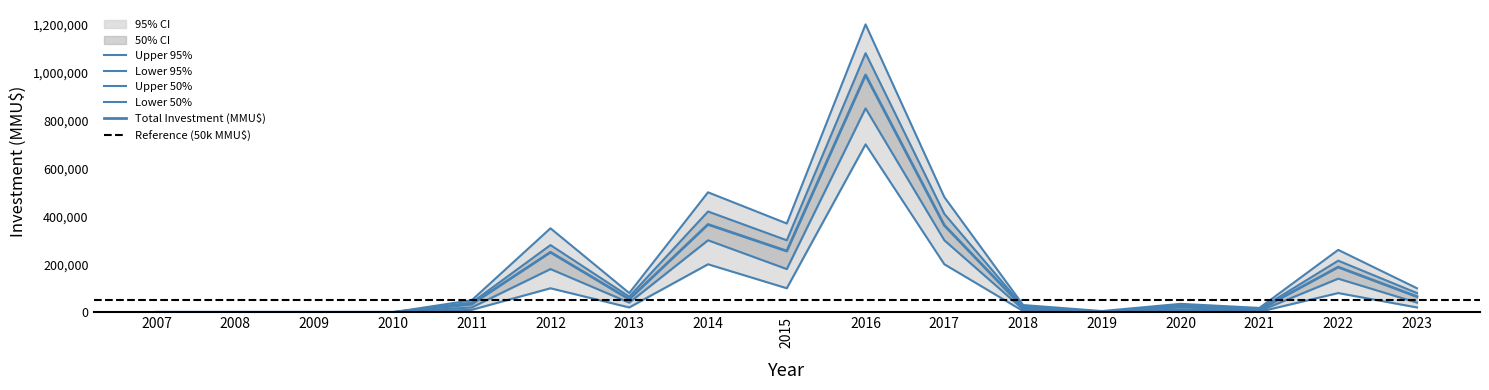

True or false: lower_50 and upper_50 intersect in this chart.

False